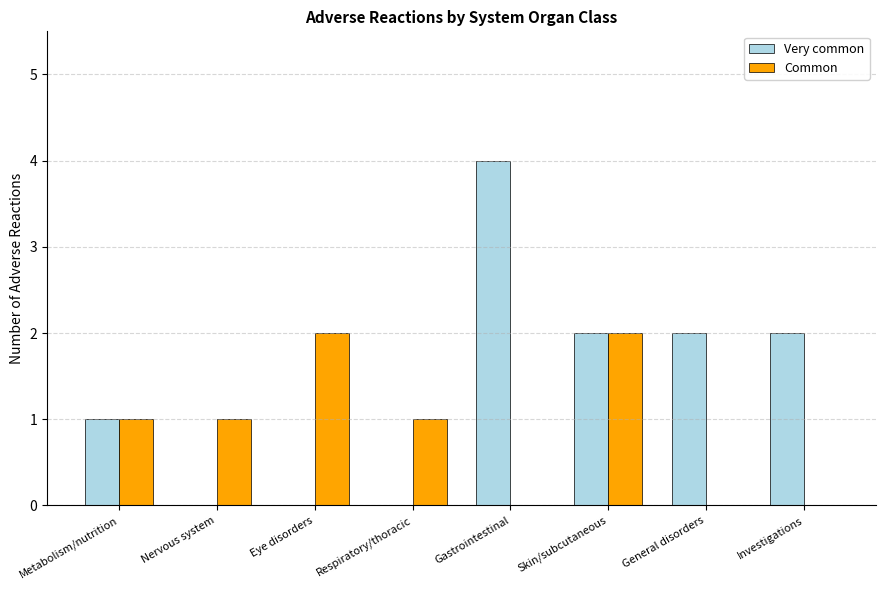

Which label corresponds to the largest value in the chart?

Gastrointestinal